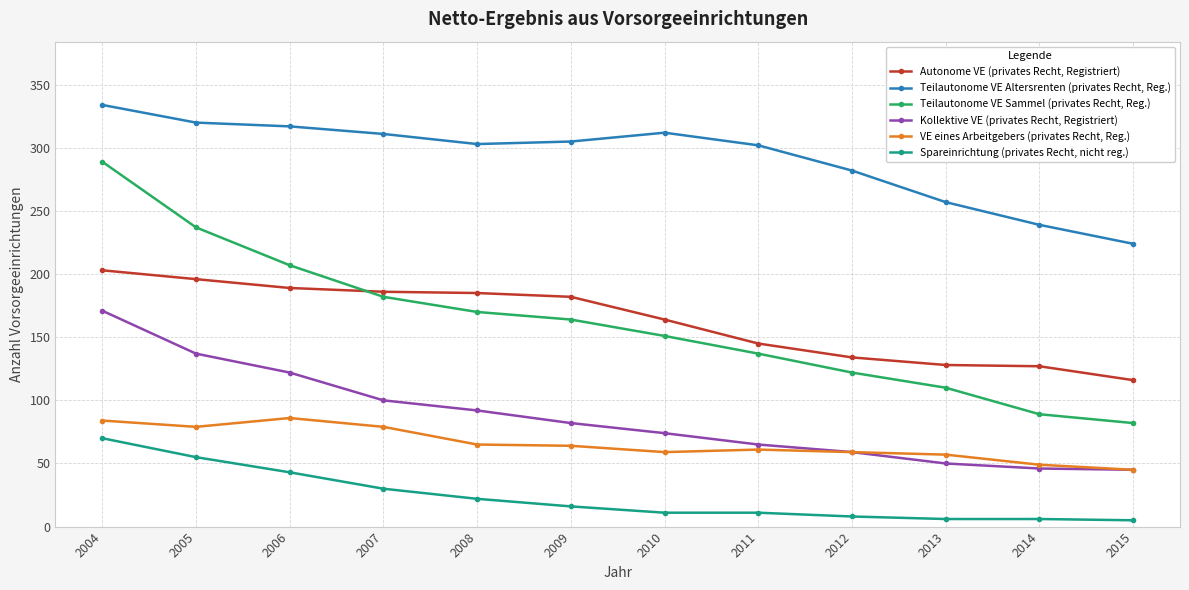

Which series changed the most between 2008 and 2012?

Autonome VE (privates Recht, Registriert)